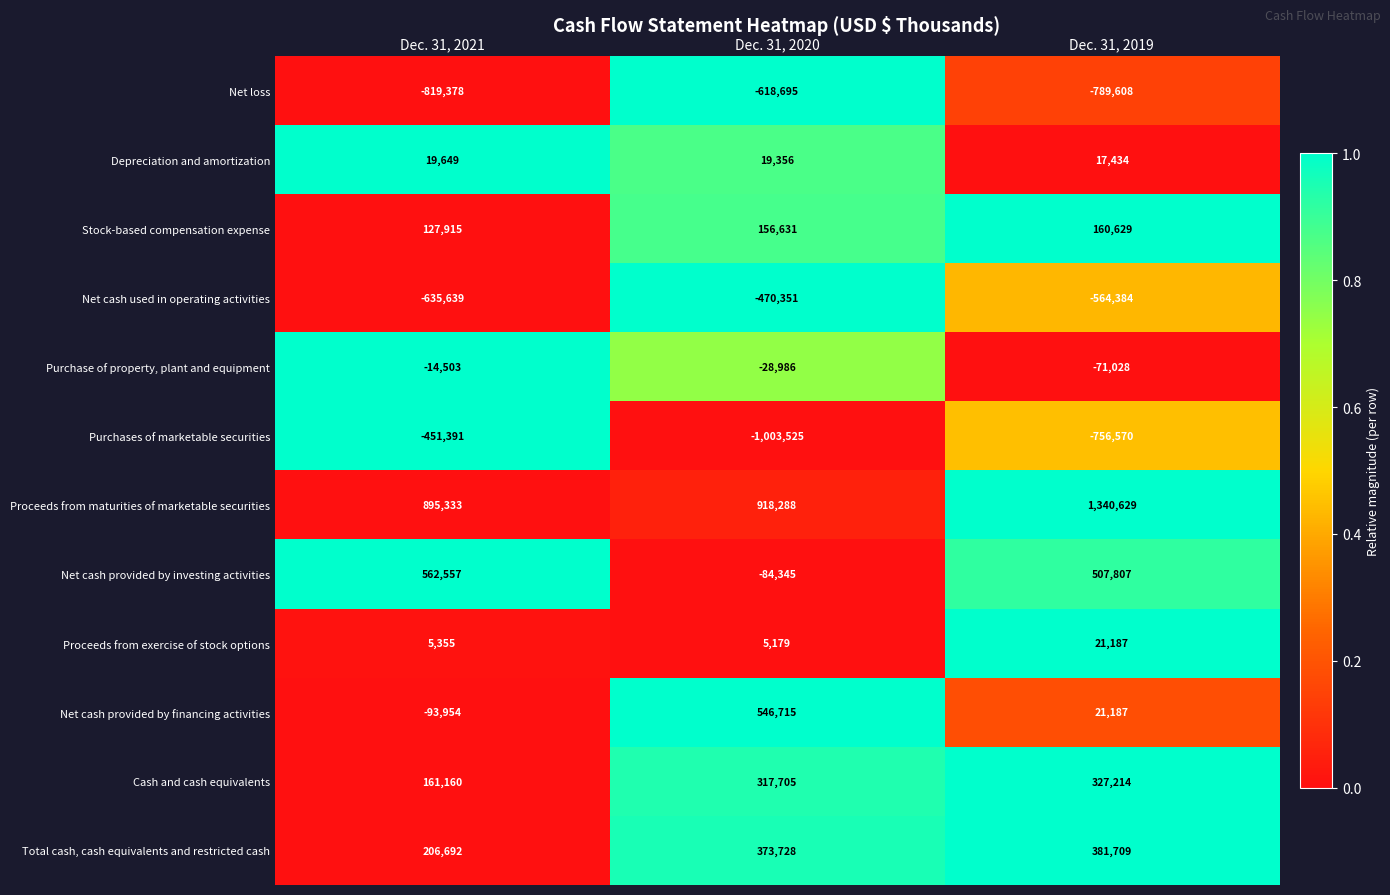

What is the sum of the Total cash, cash equivalents and restricted cash values at Dec. 31, 2021 and Dec. 31, 2019?

588401